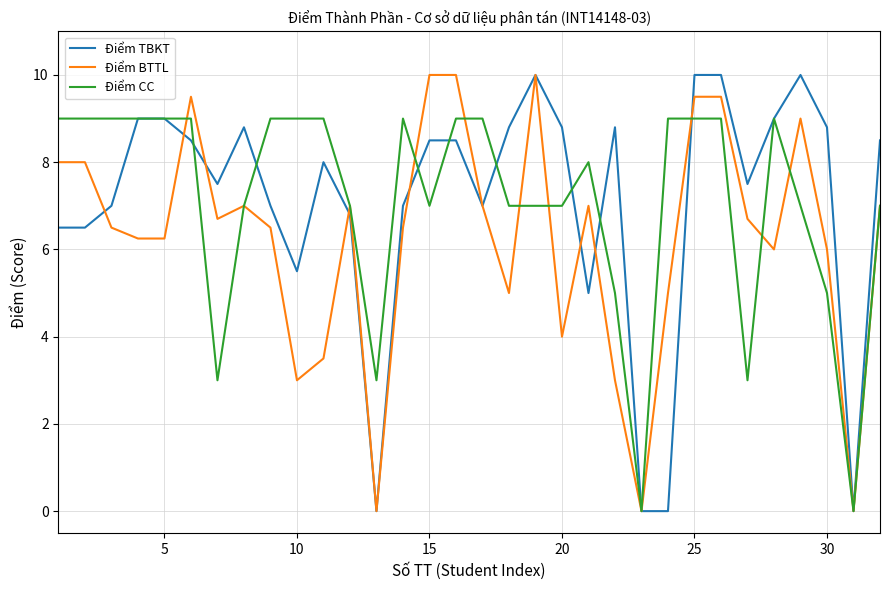

What is the average value of the Điểm BTTL series?

6.2